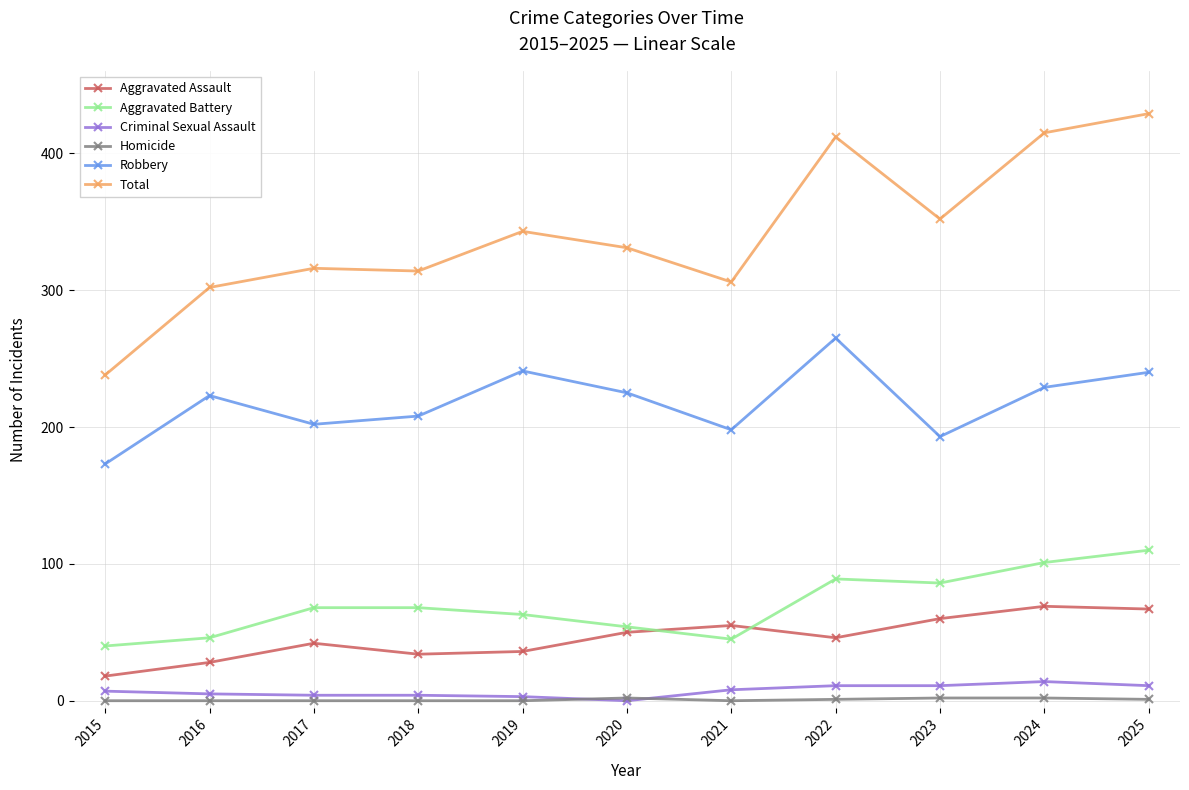

In Robbery, how many points are higher than both neighbors (excluding endpoints)?

3